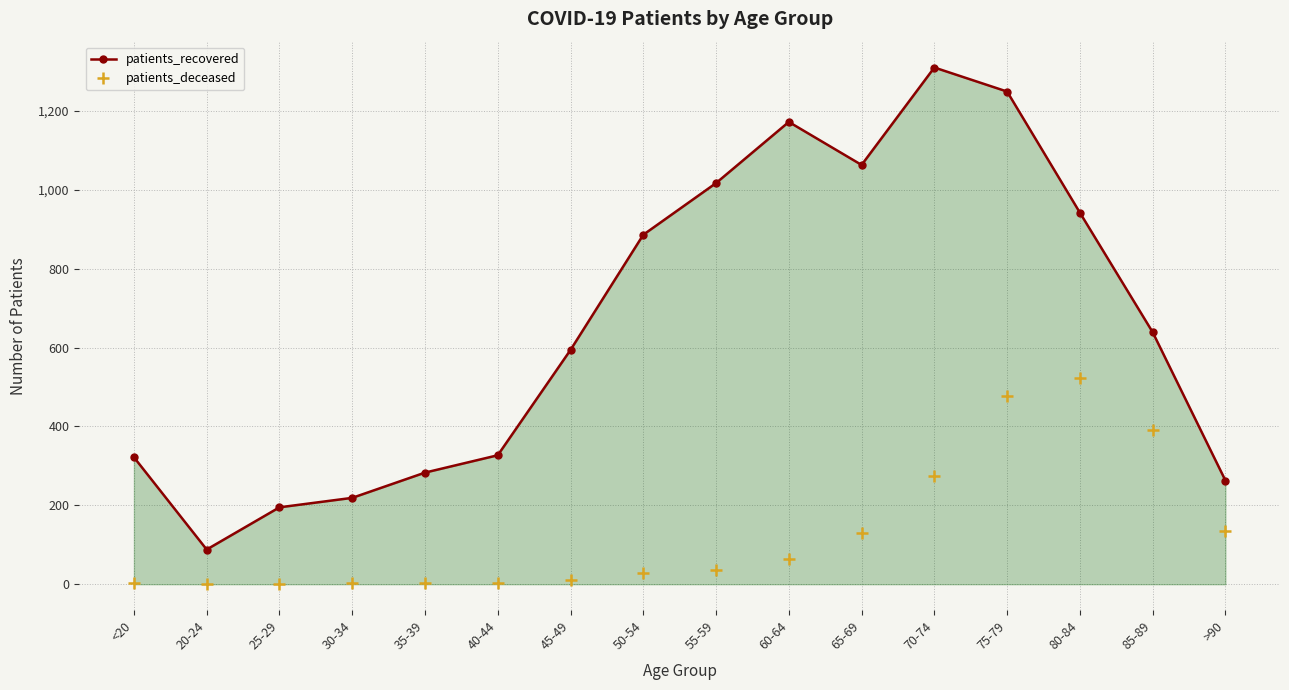

True or false: patients_recovered and patients_deceased intersect in this chart.

False